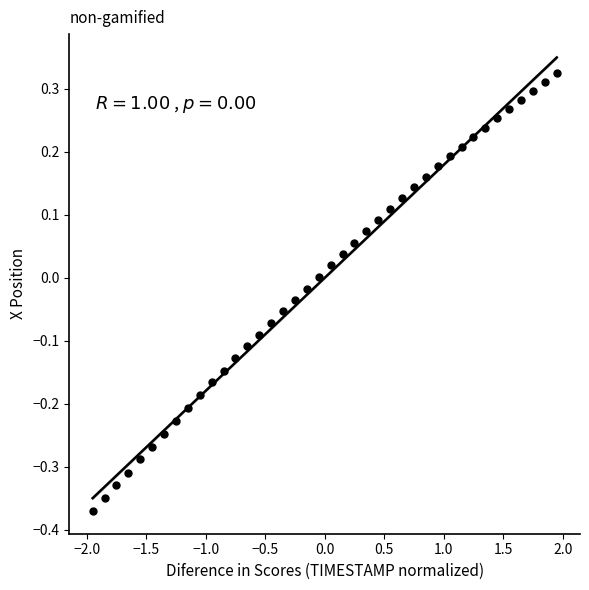

What is the range of X values (max minus min)?

3.9